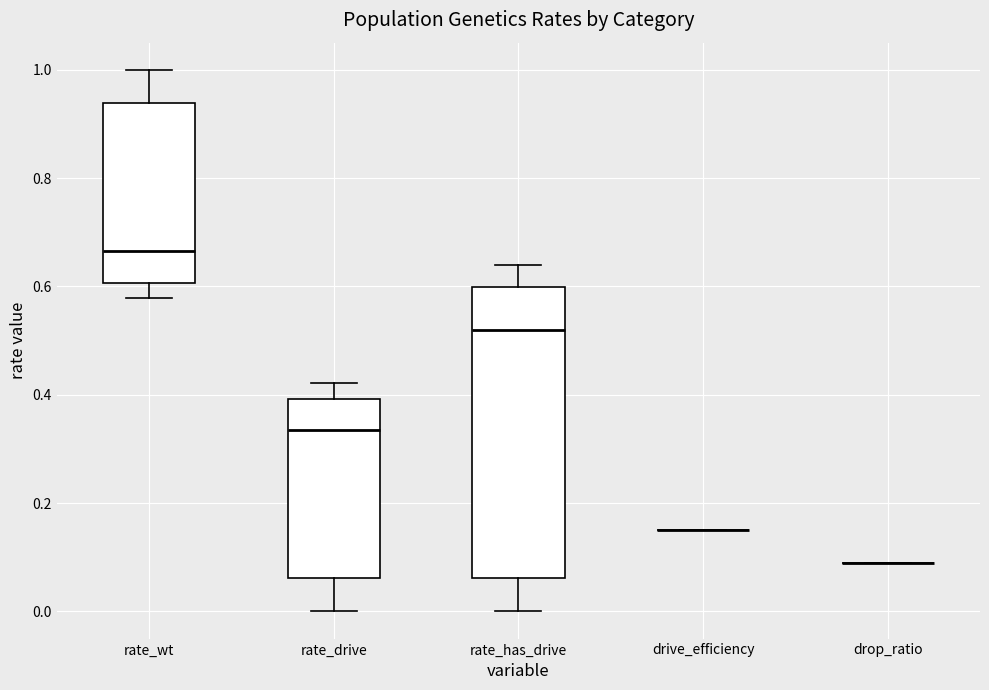

Which box is the tallest, from its lower edge to its upper edge?

rate_has_drive